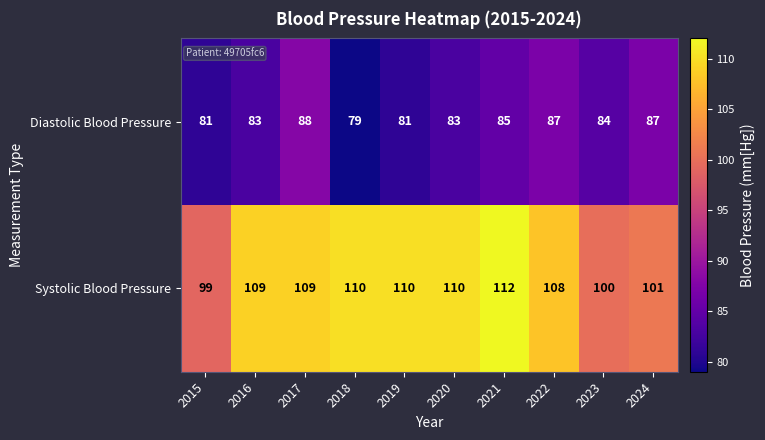

The Diastolic Blood Pressure series shows 128 at 2024. True or false?

False